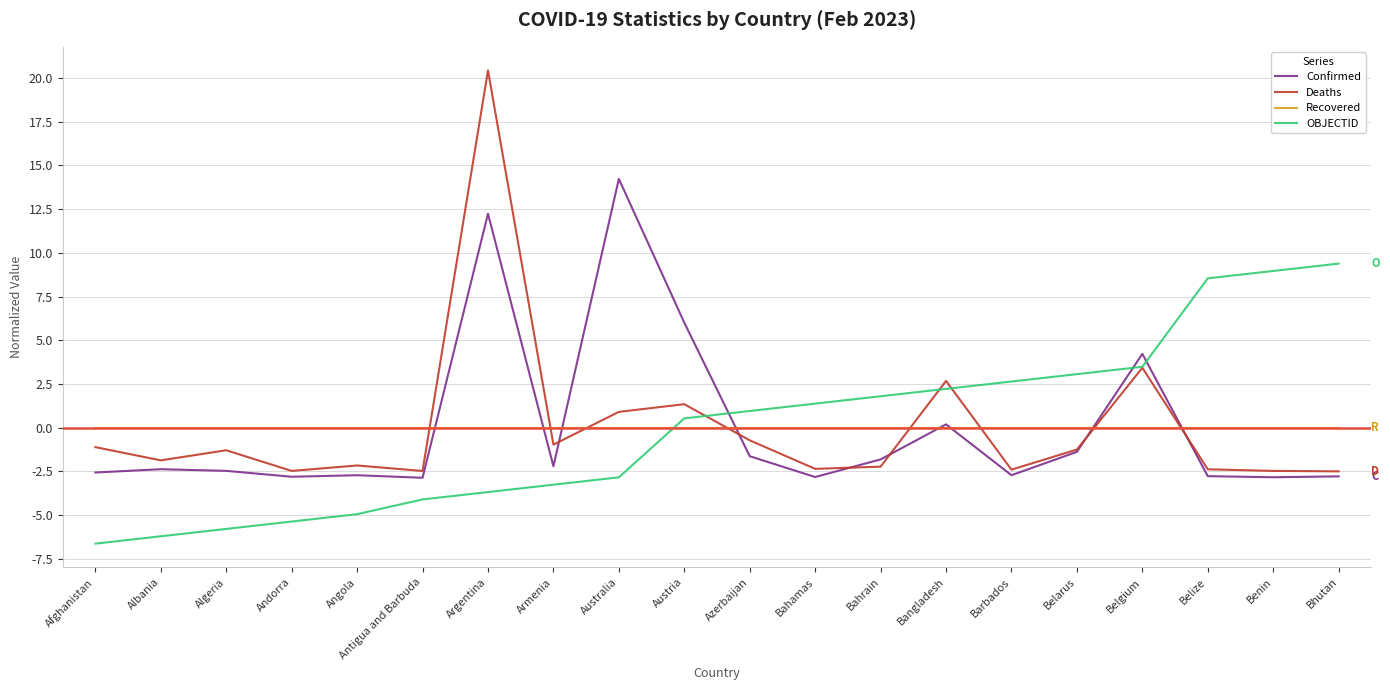

Is it true that Recovered equals 0.0 at Bahrain?

True